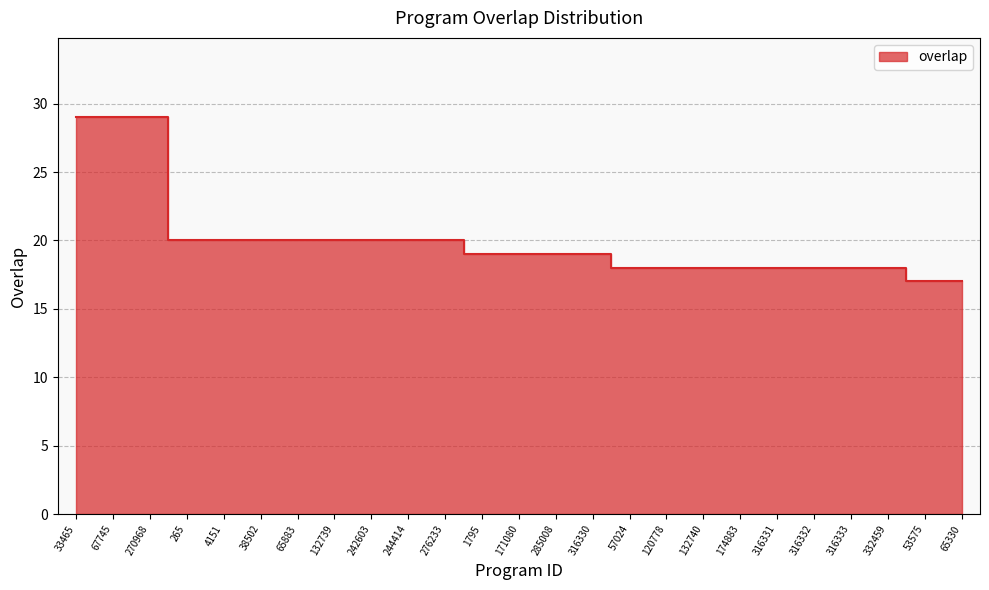

The chart shows a value of 20 at 265. True or false?

True